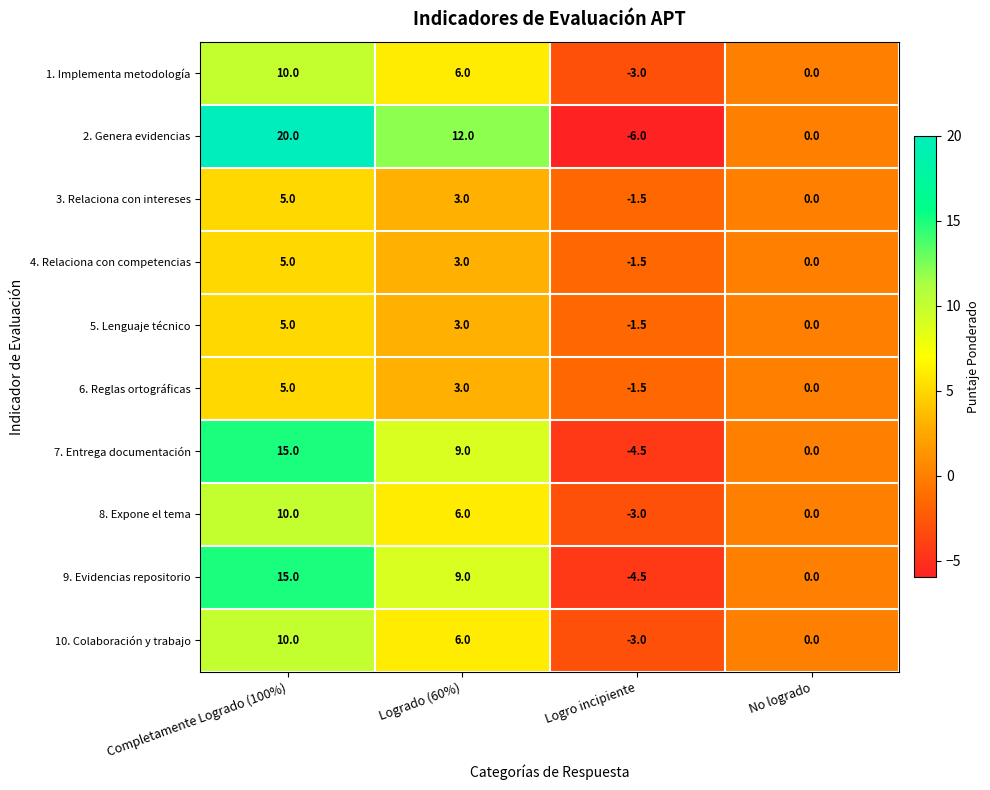

How many series are shown in this chart?

10